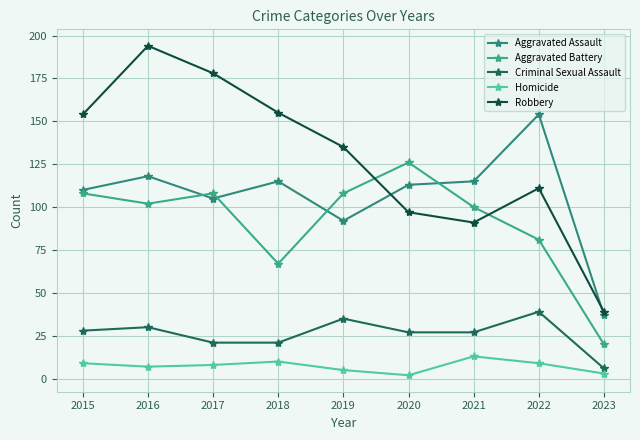

Which series has the largest range (max minus min)?

Robbery